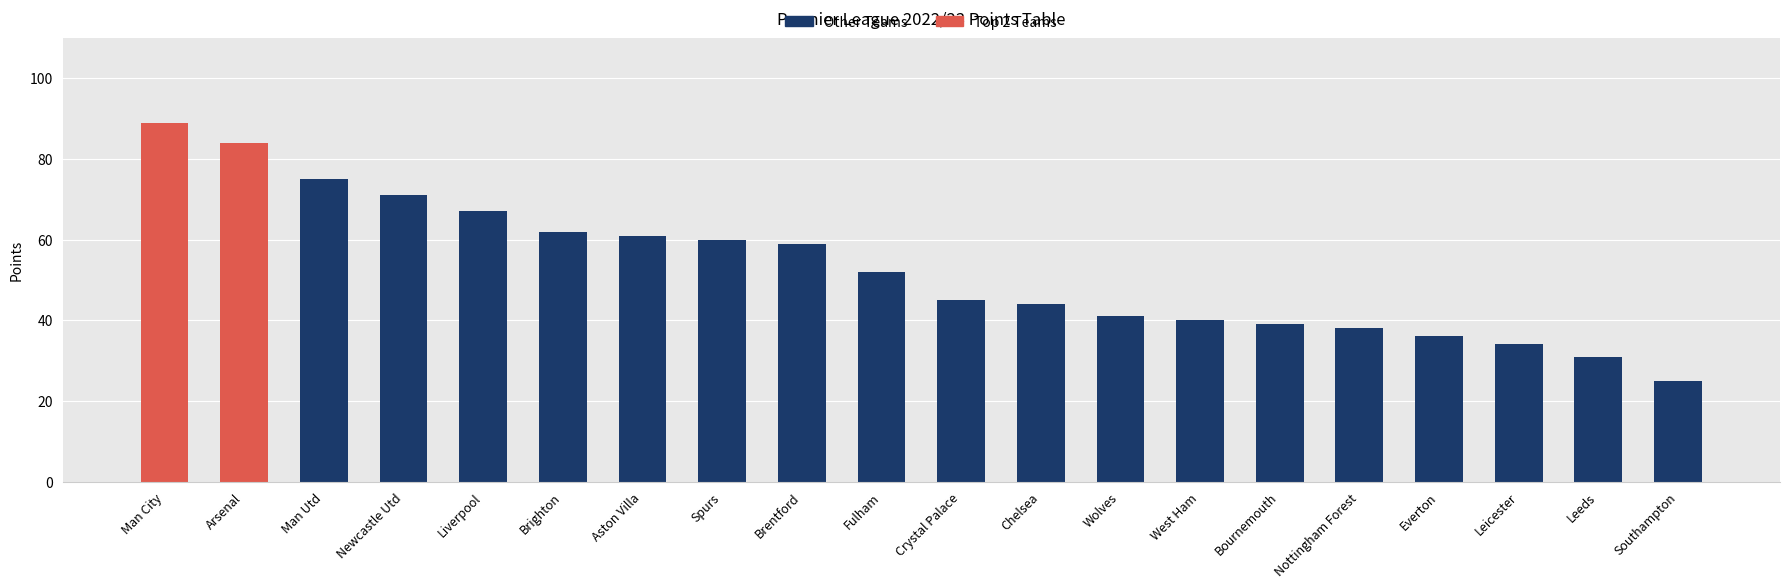

At which label is the value closest to 57?

Brentford